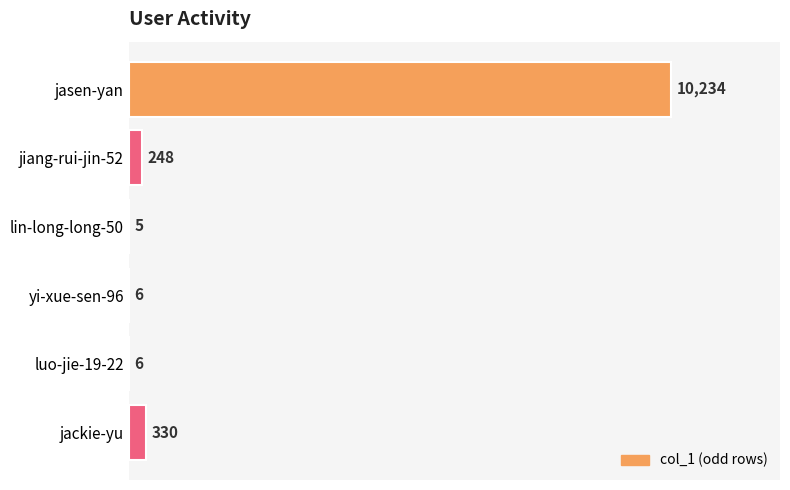

How many distinct data groups are displayed?

1